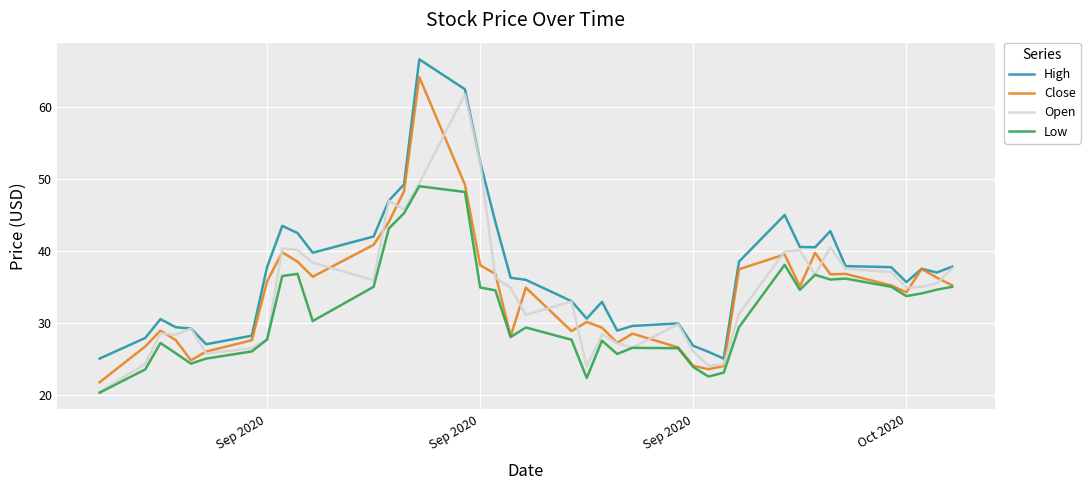

True or false: Low and High intersect in this chart.

False